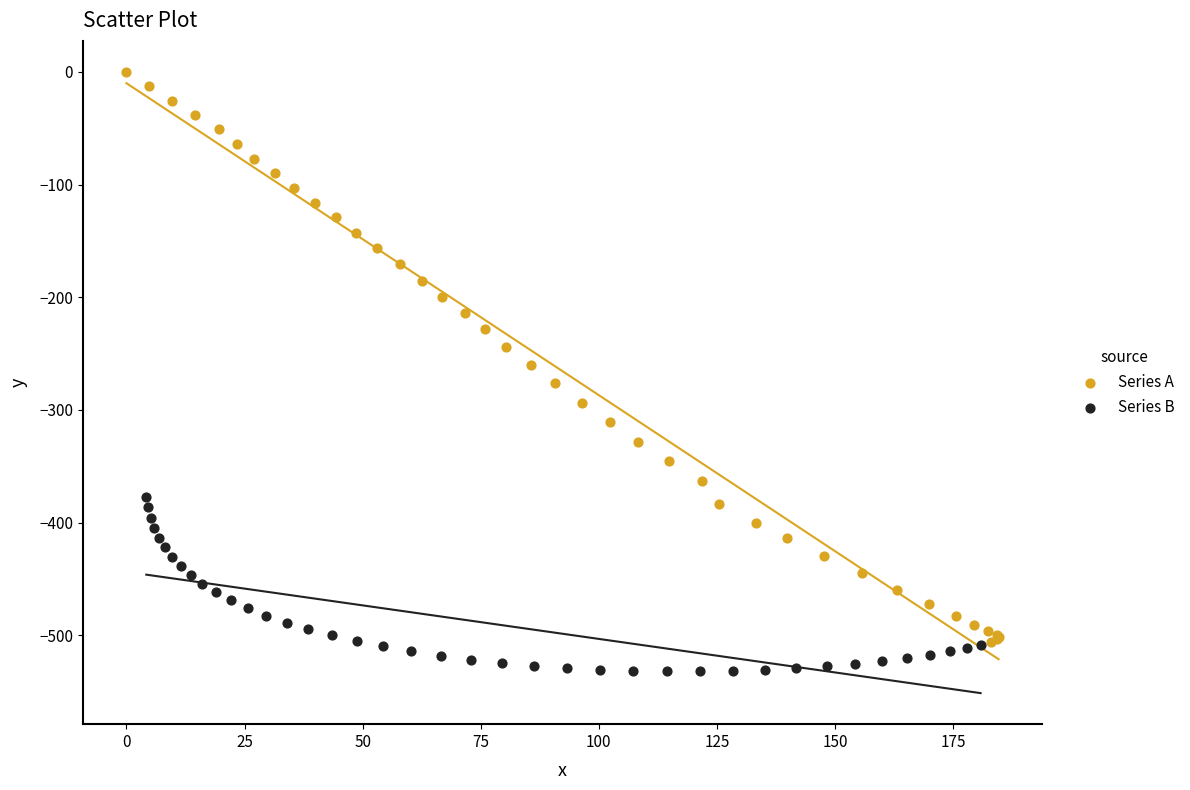

Which series has the widest spread of Y values?

Series A